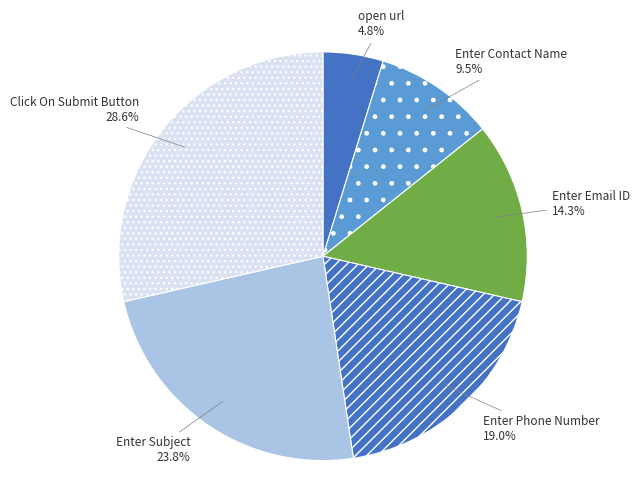

How many slices are in this pie chart?

6